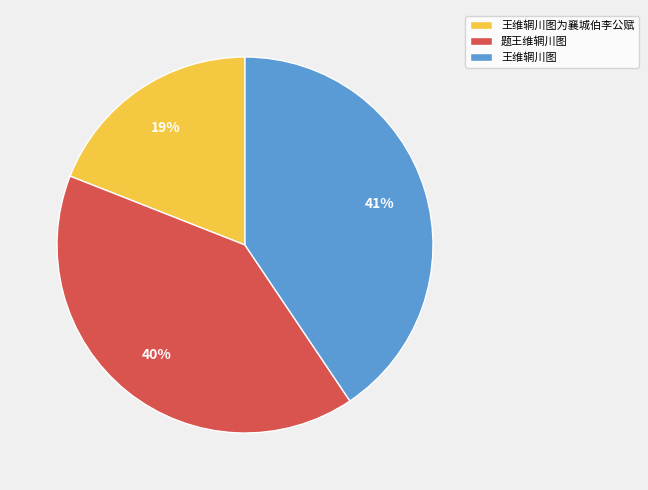

To the nearest percent, what is the average slice percentage?

33%